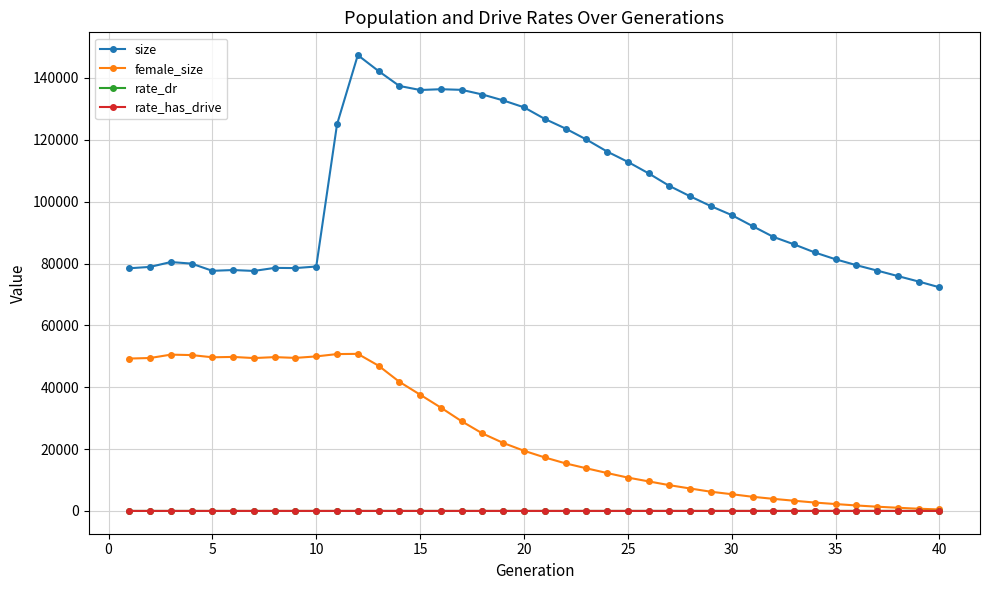

At how many categories does at least one series exceed 13633?

40